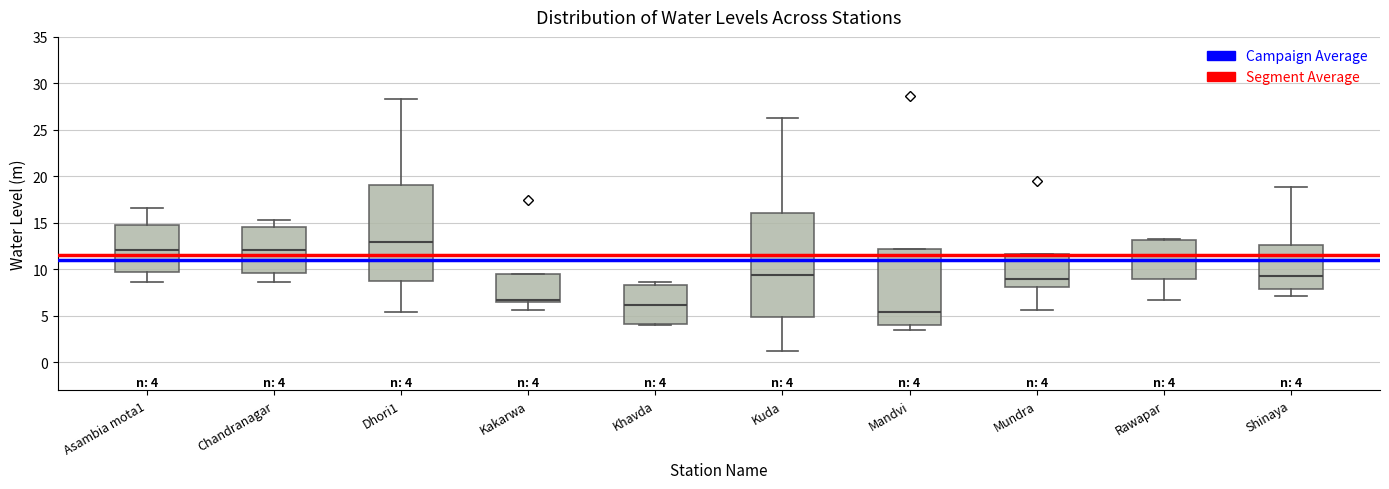

Which box is the tallest, from its lower edge to its upper edge?

Kuda